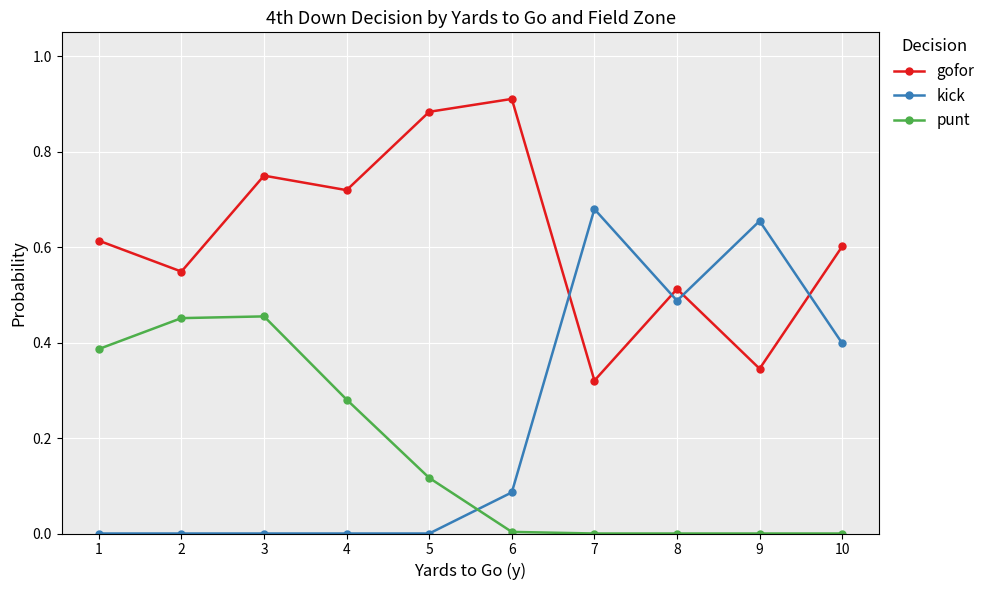

True or false: kick has a value of -0.3 at 2.

False